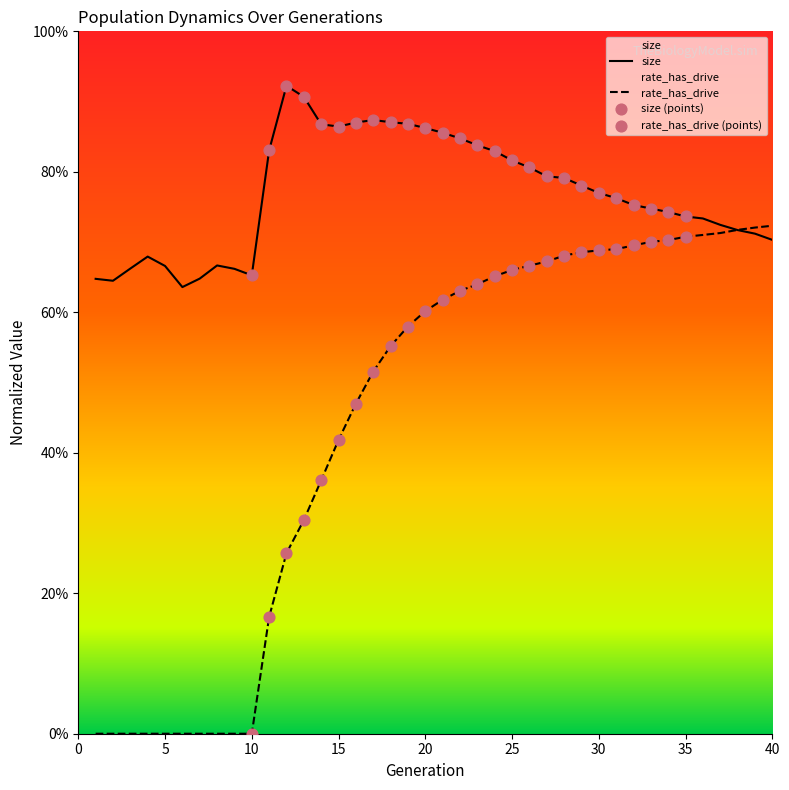

Is the value of rate_dr at 10 greater than the value of size at 18?

No